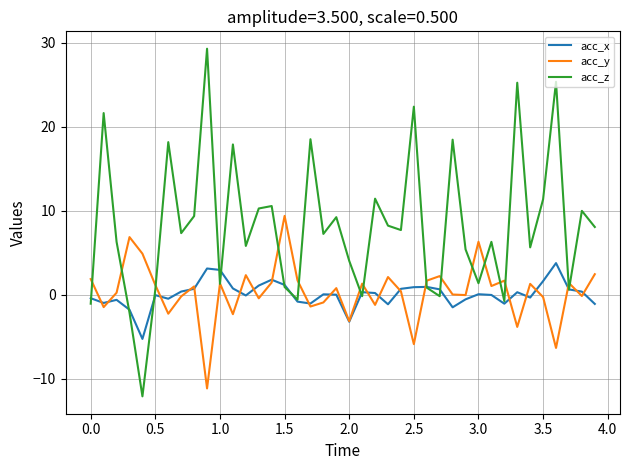

What is the lowest value of the acc_z series?

-12.1